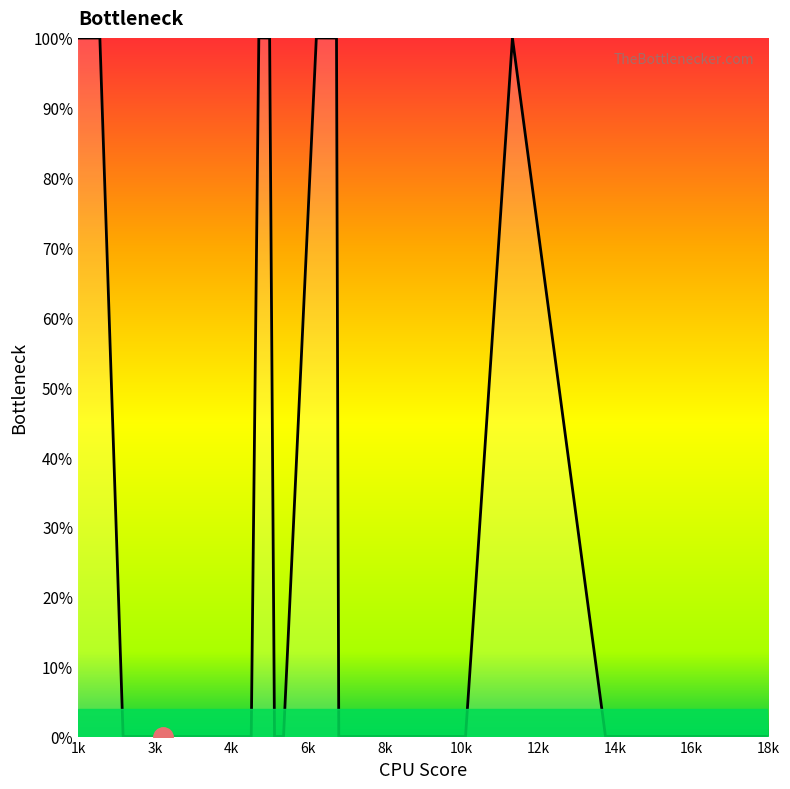

What is the difference between the maximum and minimum values?

100.0